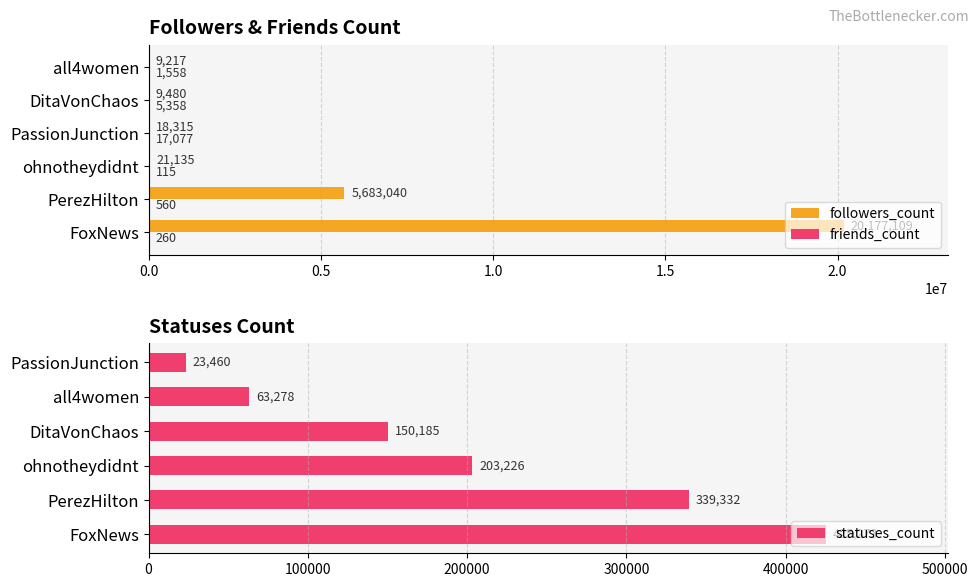

What is the difference between the maximum and minimum values in the followers_count series?

20167892